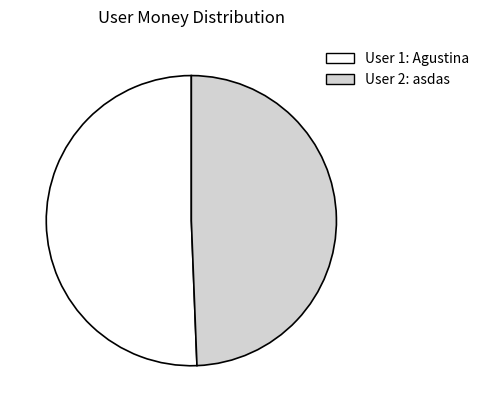

Is there a majority slice in this chart?

Yes